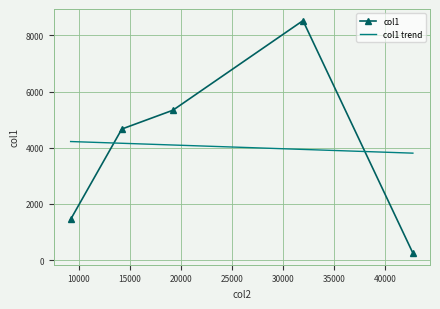

True or false: the data shows 5335.4 at 19216.

True